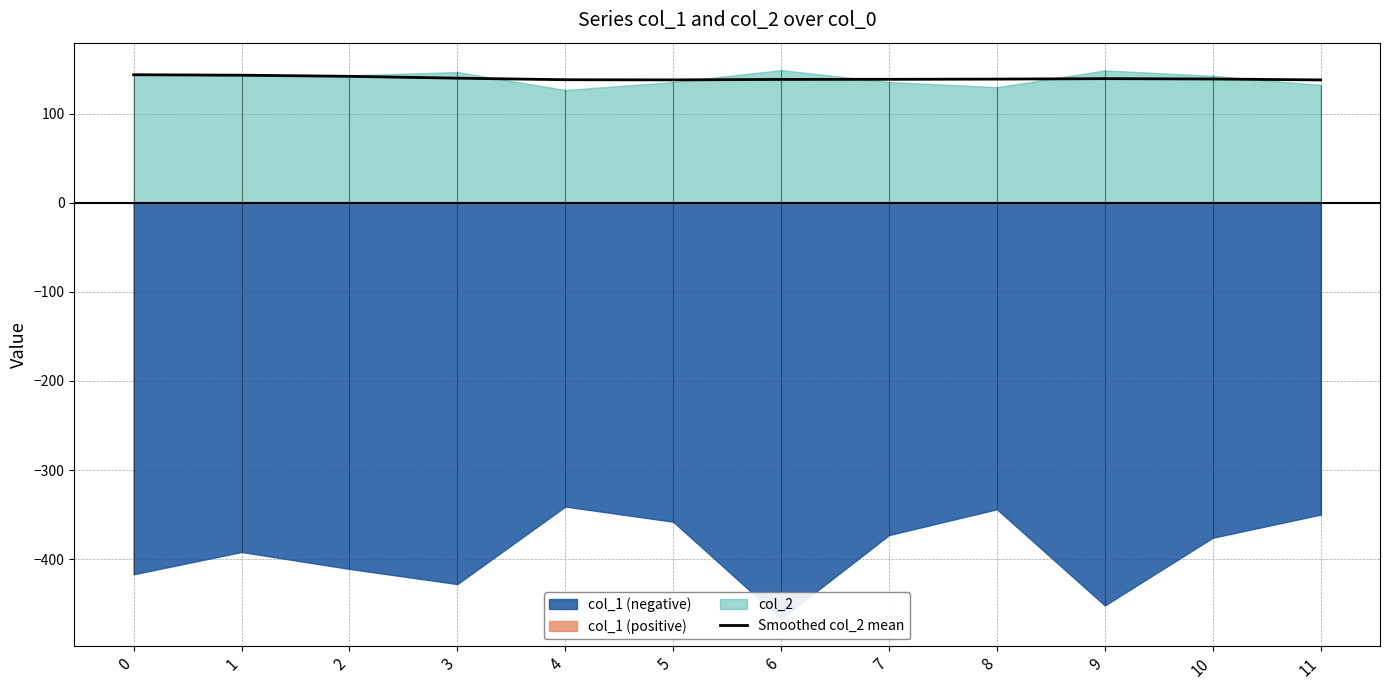

At which category does the data reach its first local peak?

9